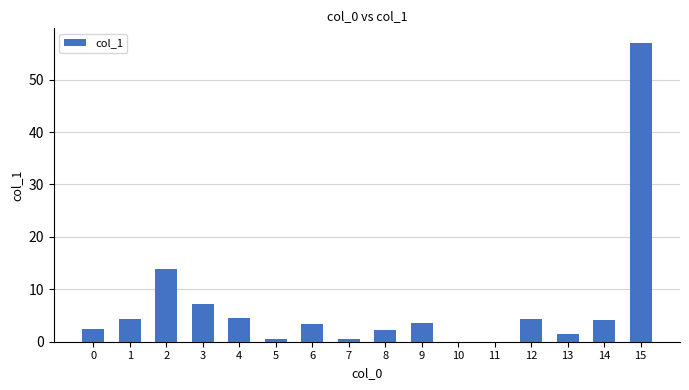

What is the average value?

6.8